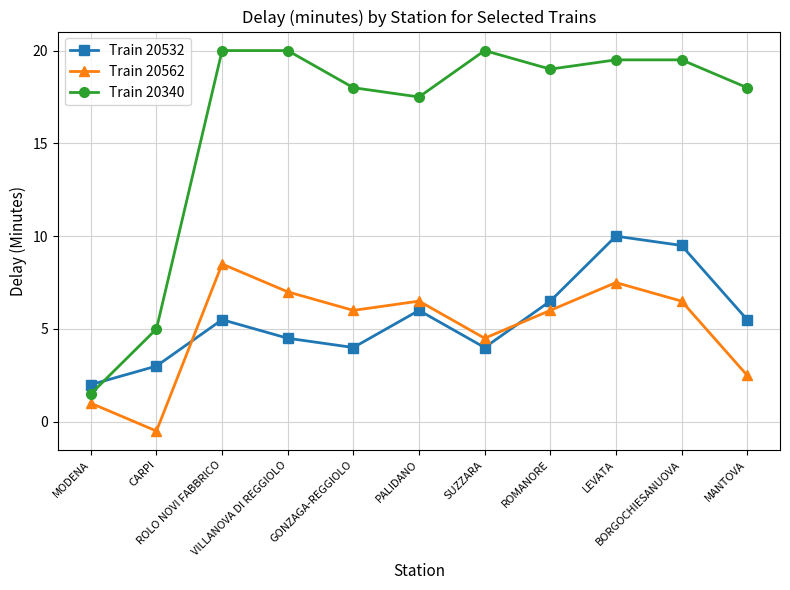

What is the label of the 8th point from the right?

VILLANOVA DI REGGIOLO